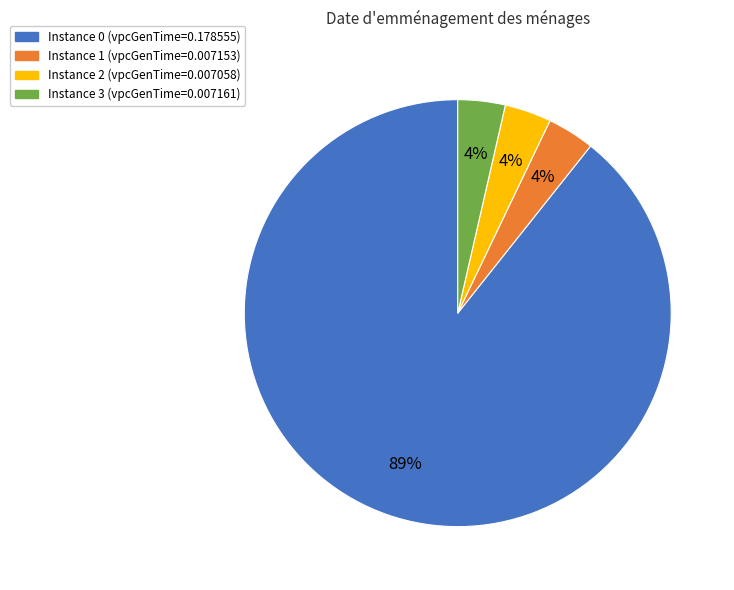

Does any single category account for the majority?

Yes